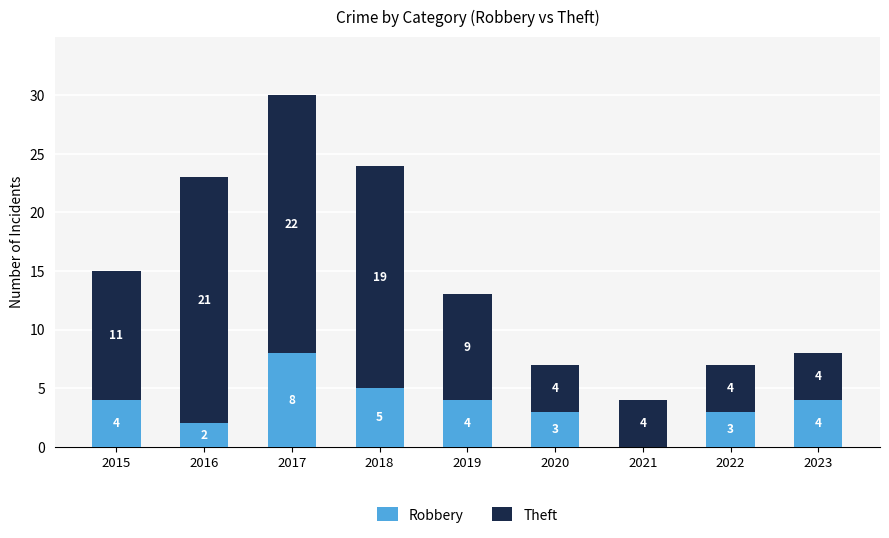

The Robbery series shows 3 at 2017. True or false?

False